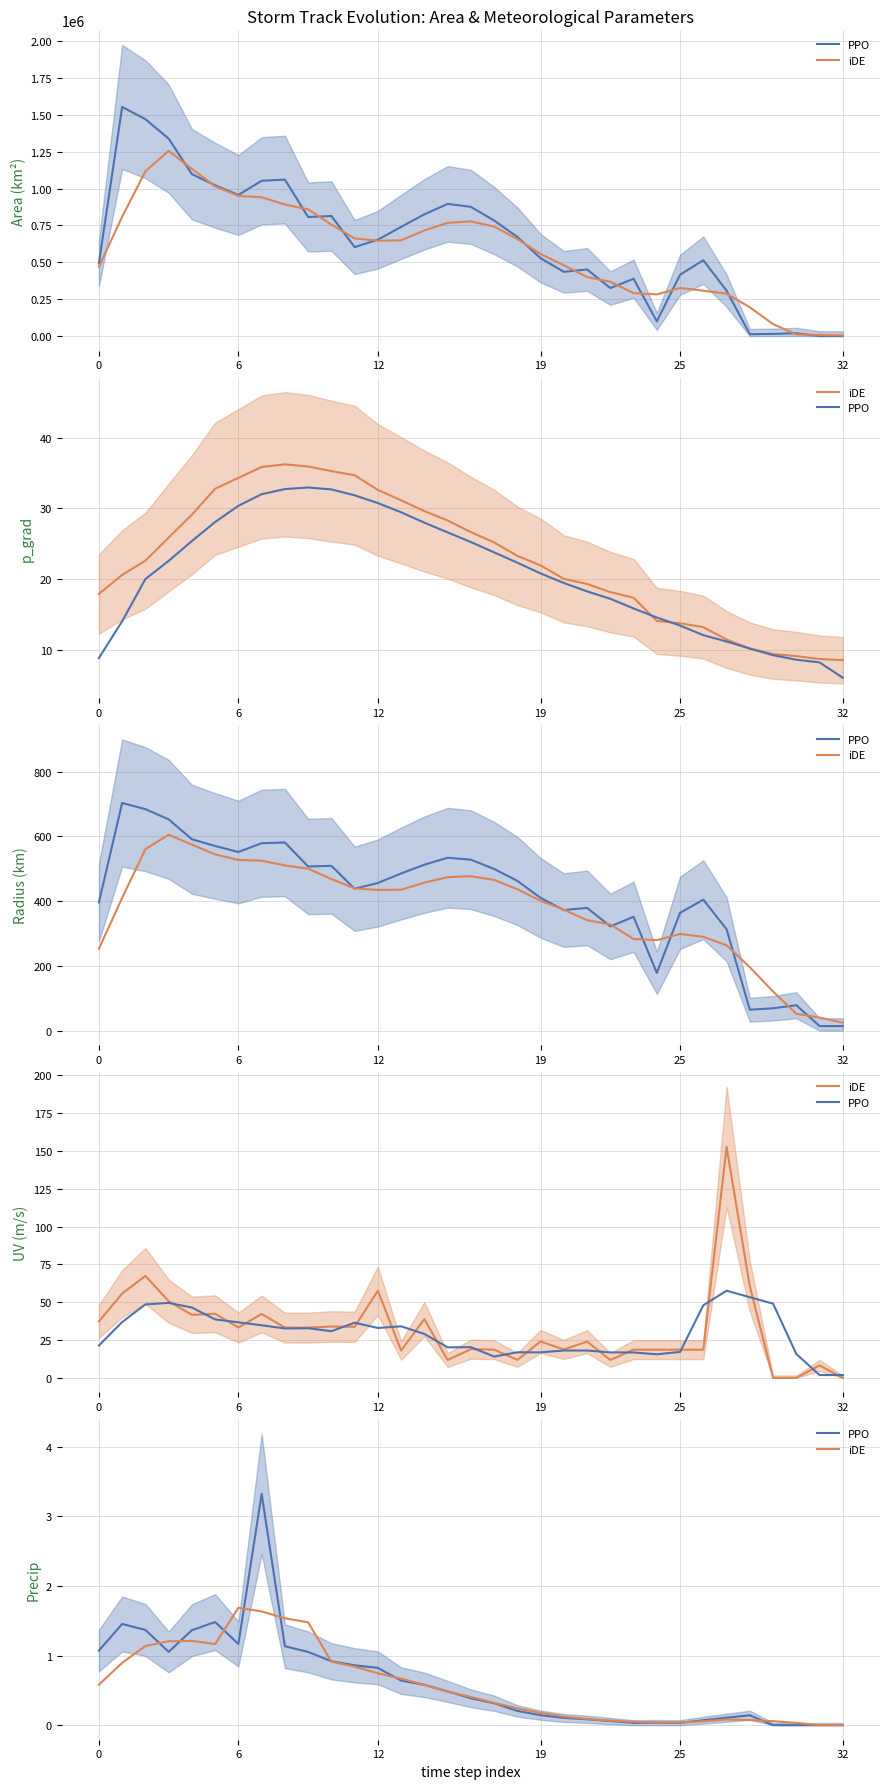

What is the sum of the iDE values at 26 and 30?

0.1